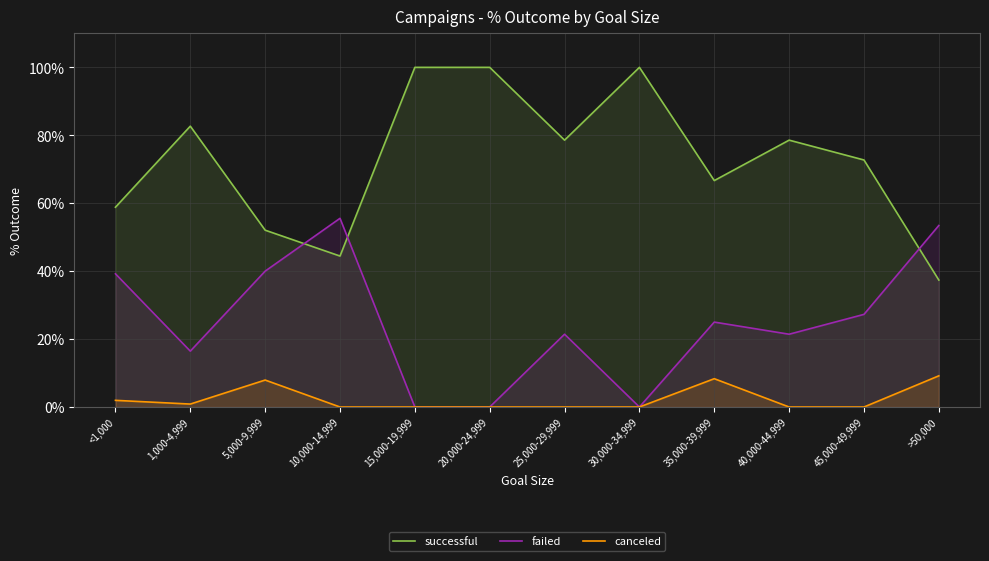

What is the value of the failed point at the 10th from the left?

0.2